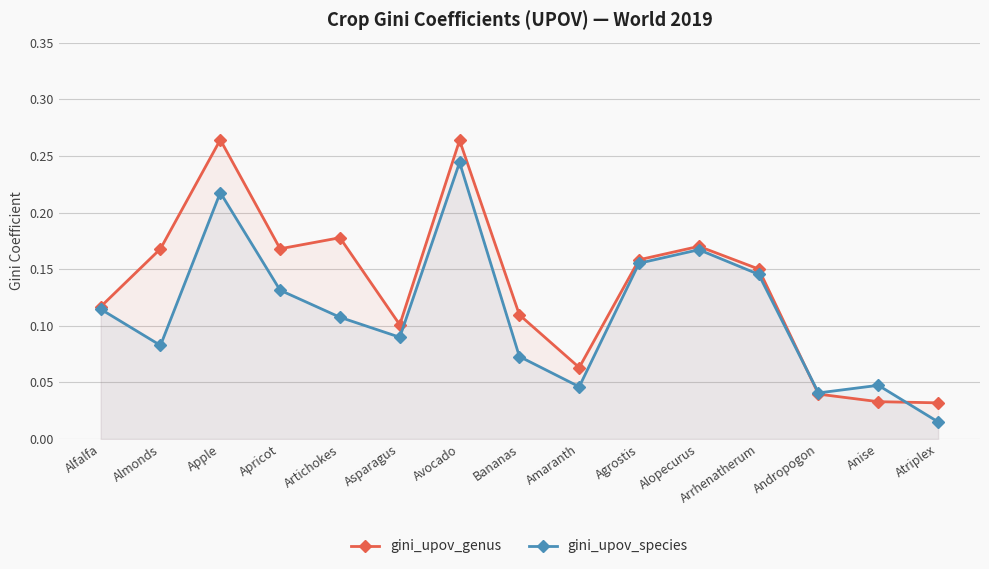

Which category has the lowest value in the gini_upov_species series?

Atriplex